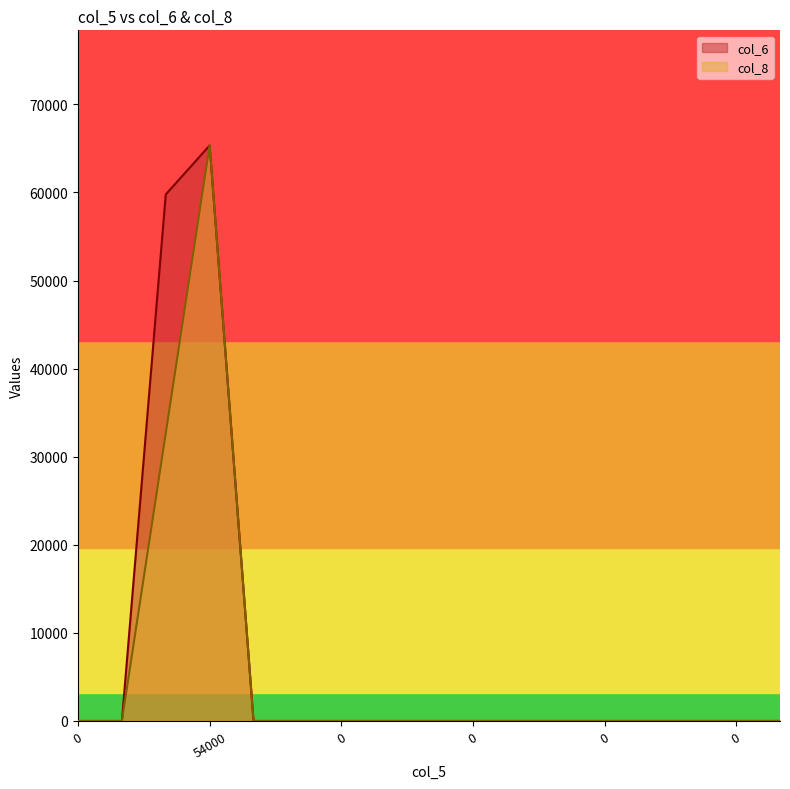

How many values in the col_6 series exceed 0?

2